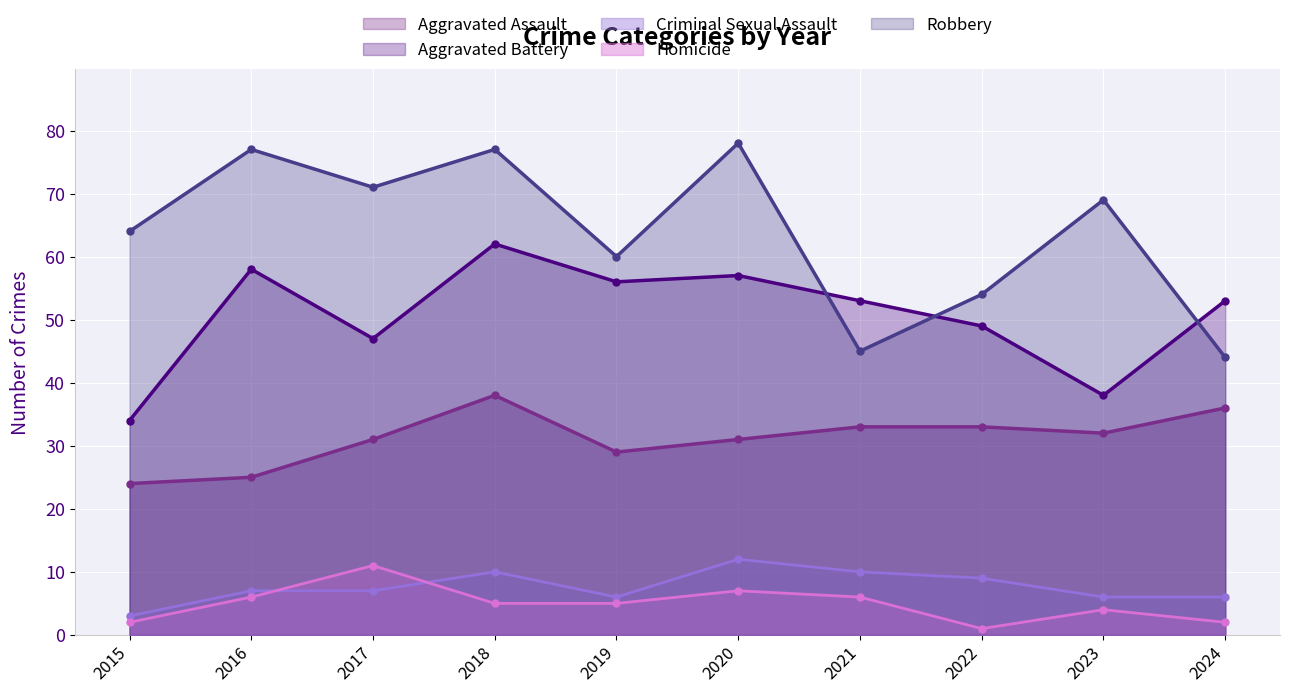

What is the sum of the Homicide values at 2017 and 2018?

16